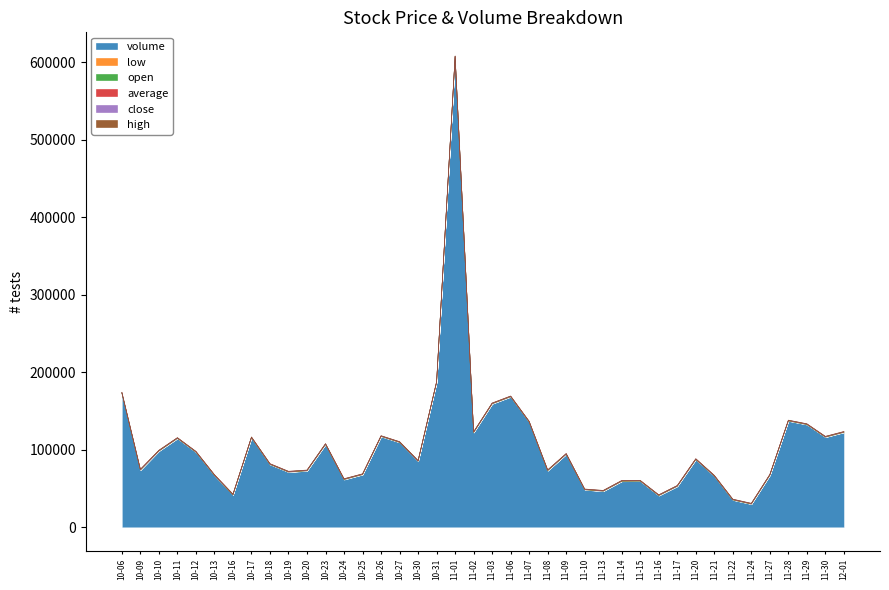

In high, how many points are lower than both neighbors (excluding endpoints)?

8